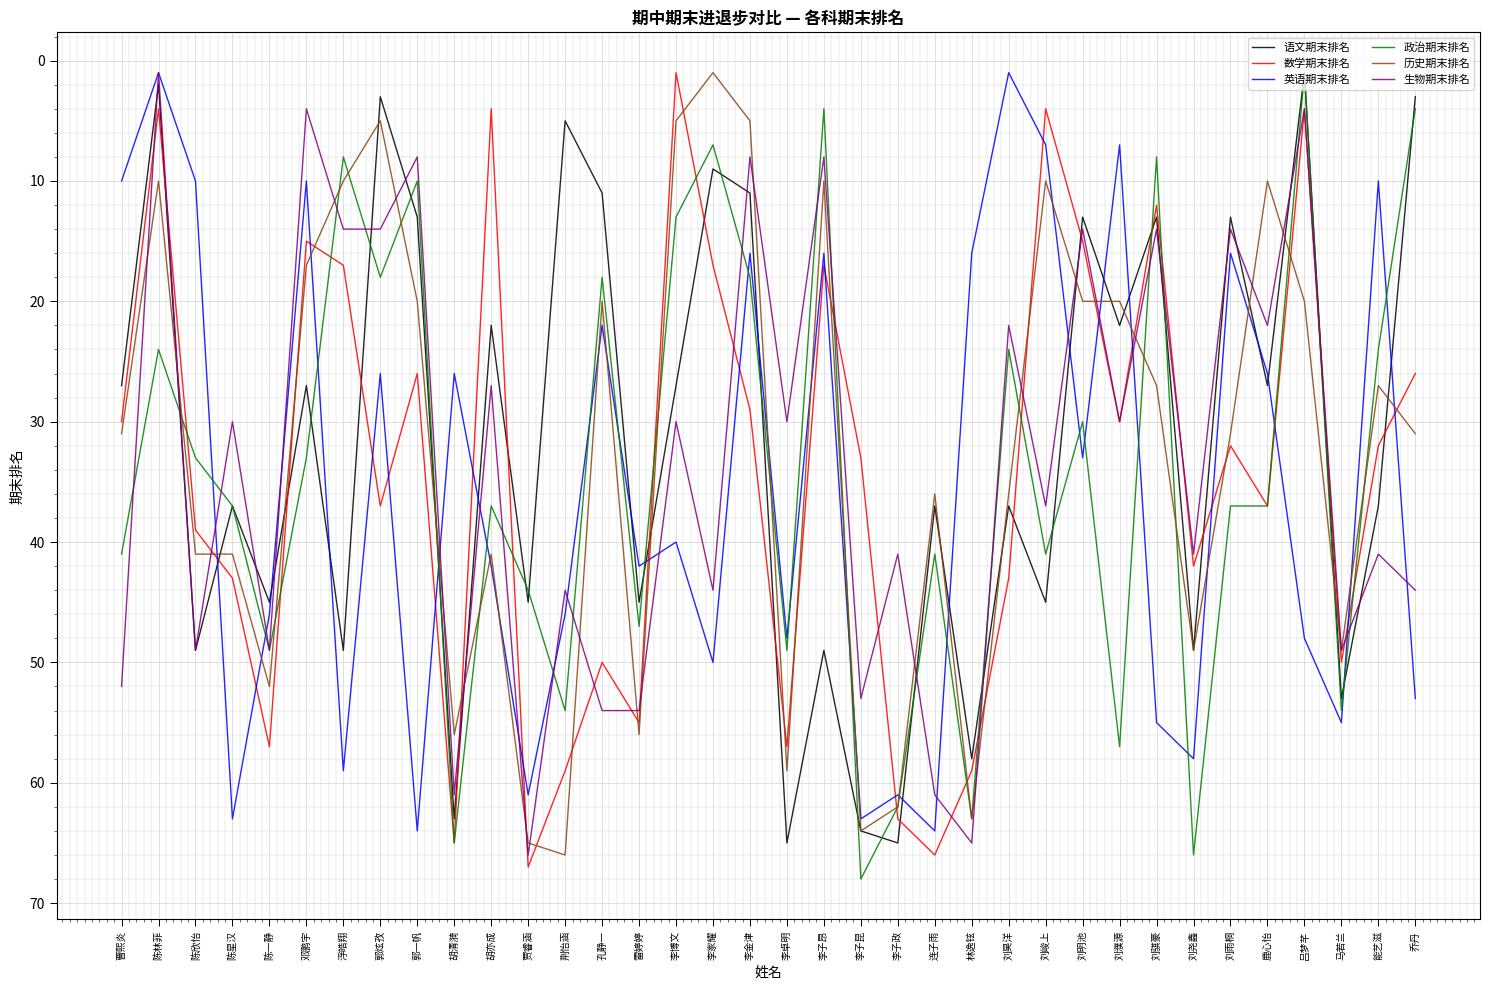

At which category does 数学期末排名 reach its first local peak?

陈一静